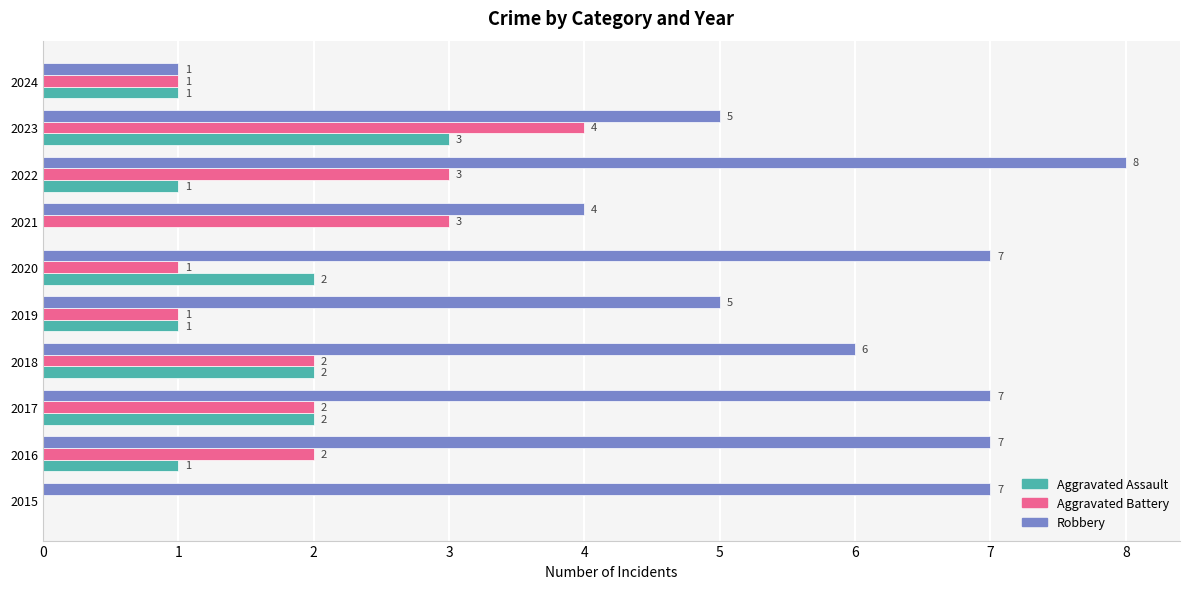

Count the number of categories in the chart.

10